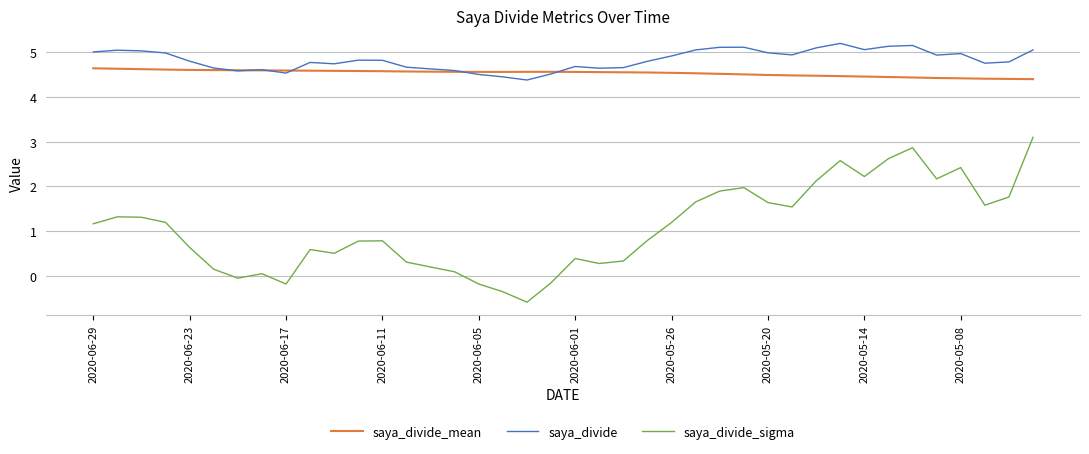

True or false: saya_divide and saya_divide_sigma intersect in this chart.

False